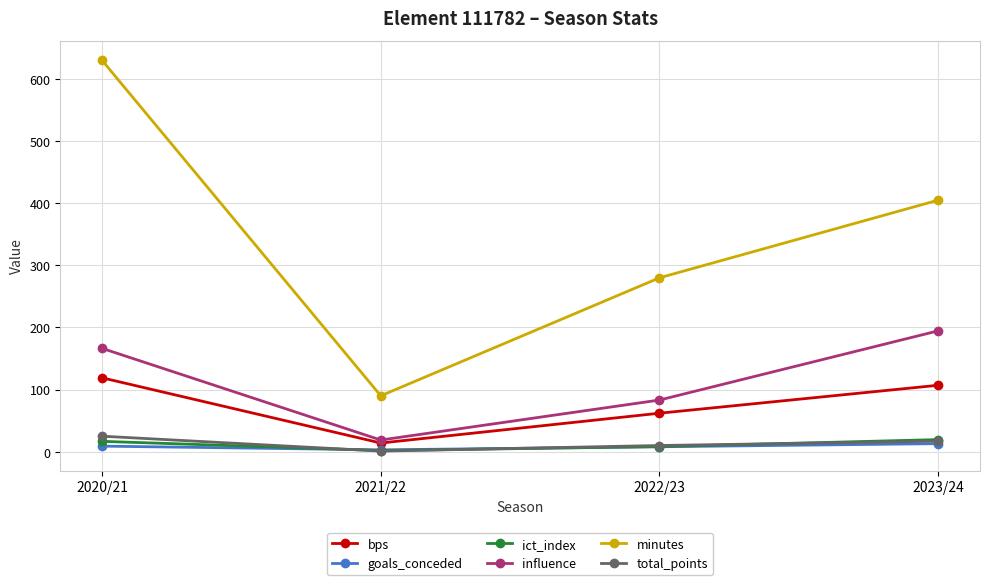

Where is minutes nearest to the value 360?

2023/24